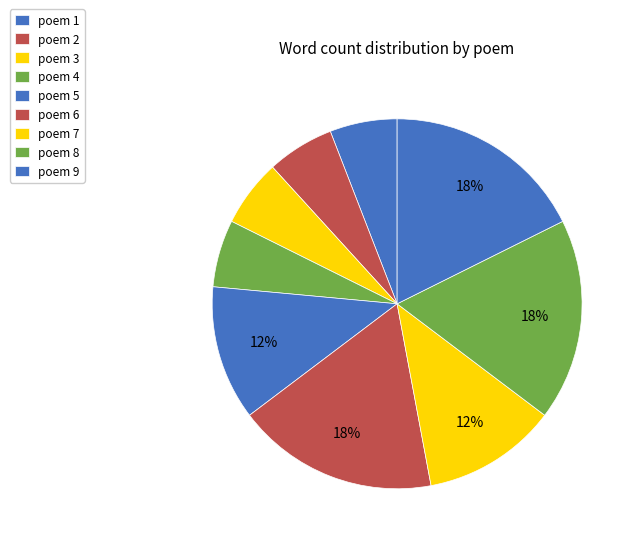

How many slices are in this pie chart?

9